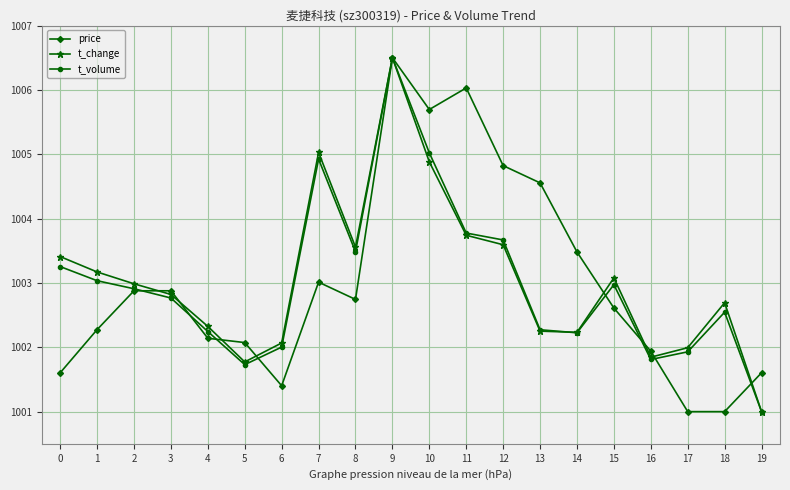

How many interior local valleys does the t_volume series have?

4